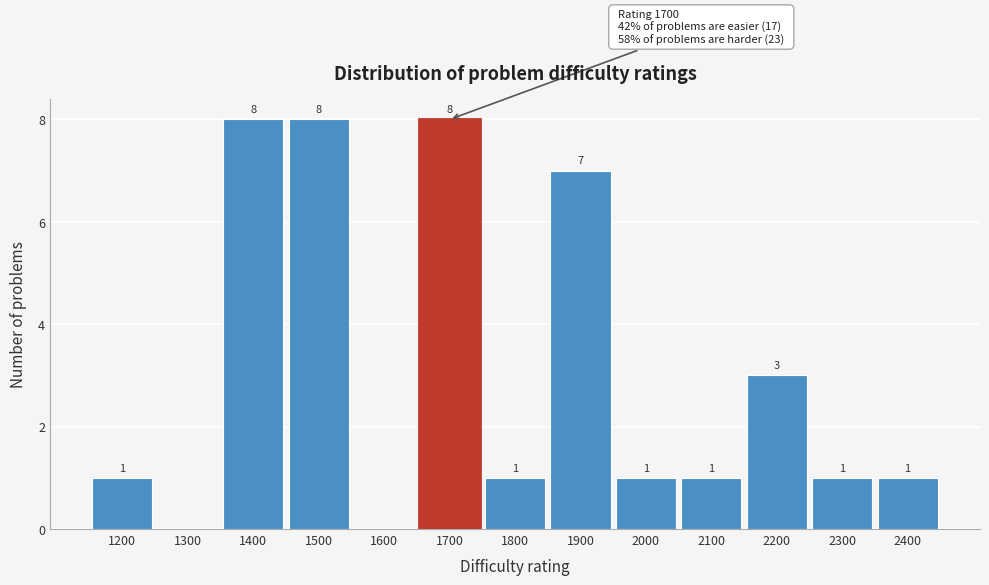

Reading left to right, list all the values displayed in this chart.

1200=1	1300=0	1400=8	1500=8	1600=0	1700=8	1800=1	1900=7	2000=1	2100=1	2200=3	2300=1	2400=1